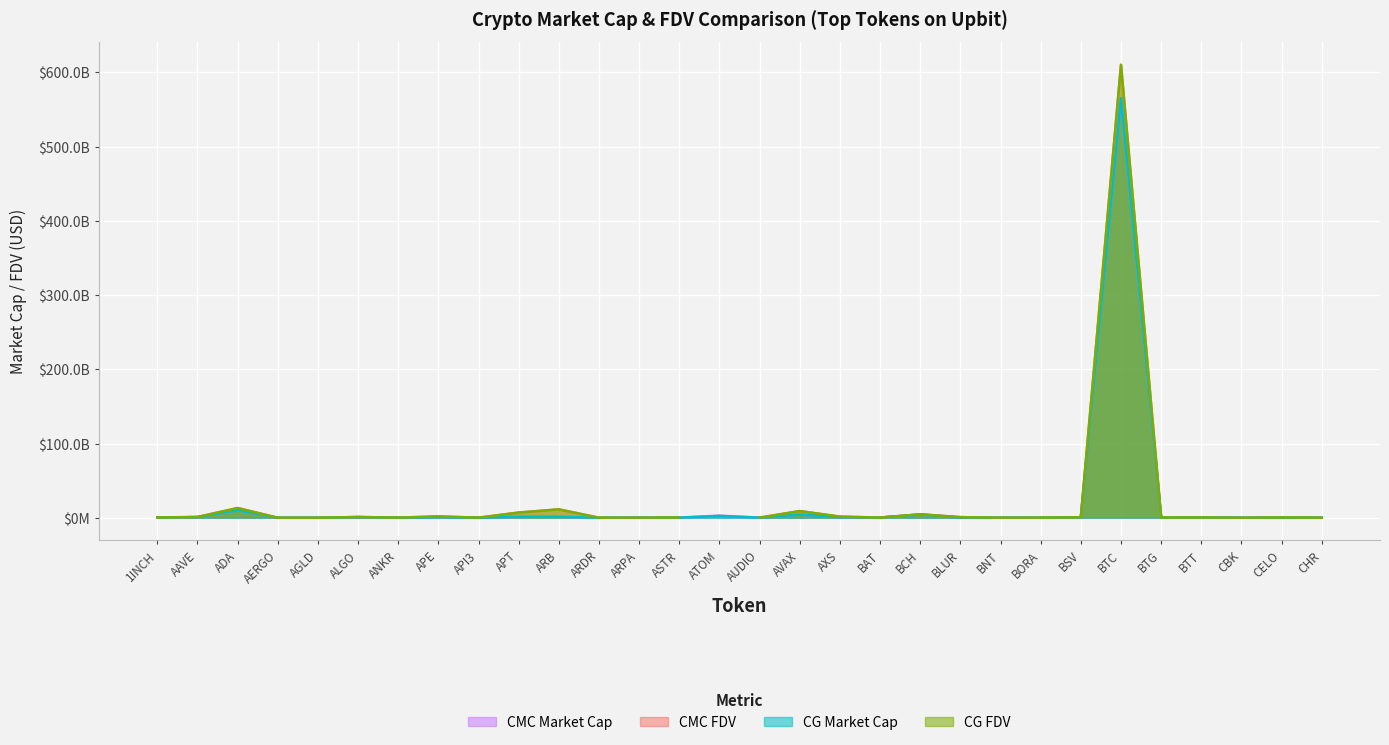

Between BTG and BCH, which is larger?

BCH